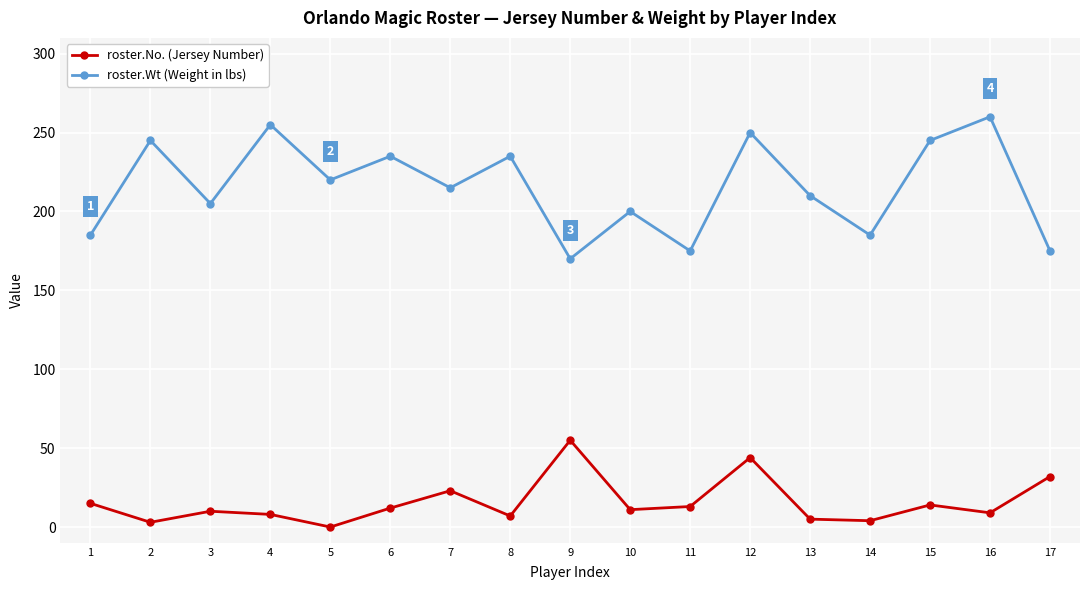

True or false: roster.Wt (Weight in lbs) and roster.No. (Jersey Number) cross at least once.

False